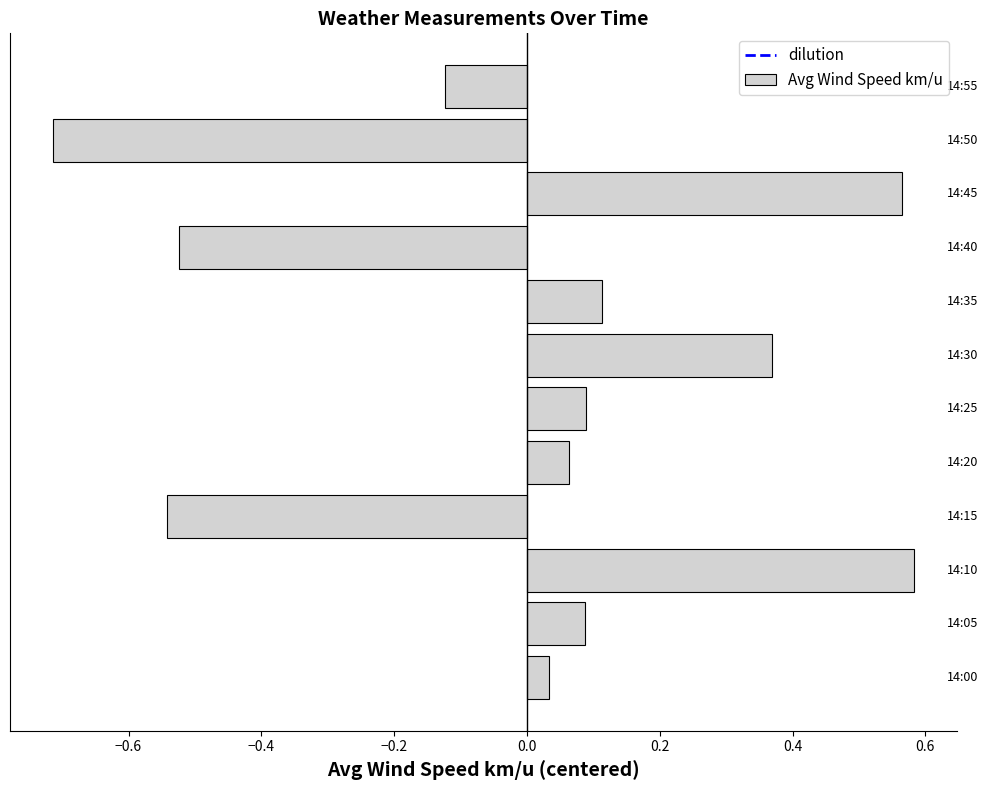

How many values are above zero?

8